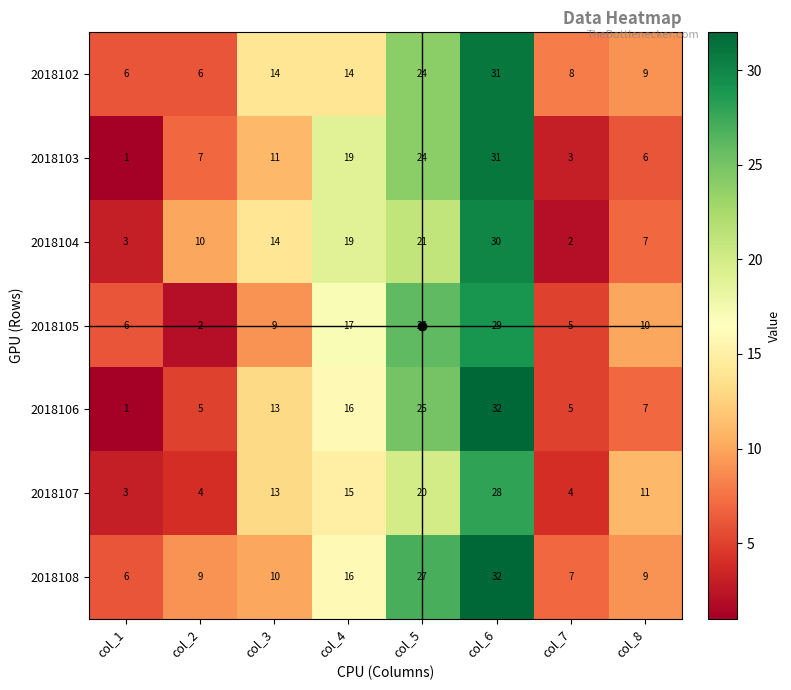

Which category has the lowest value across all series?

col_1